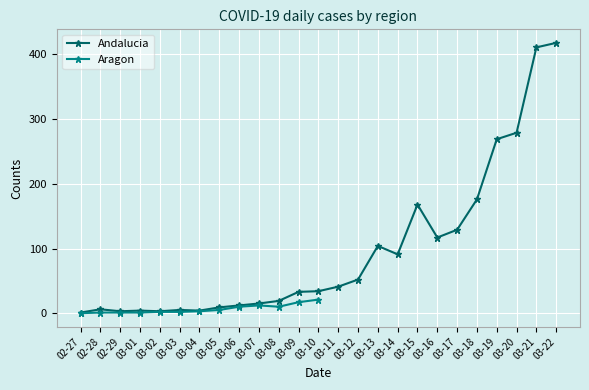

Where is the data nearest to the value 209?

03-18